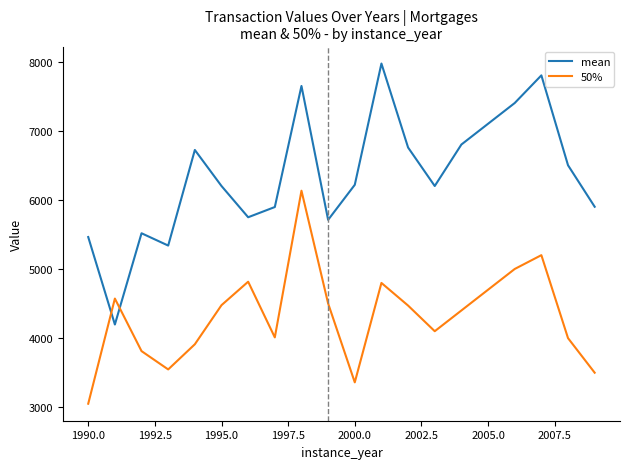

How many distinct data groups are displayed?

2